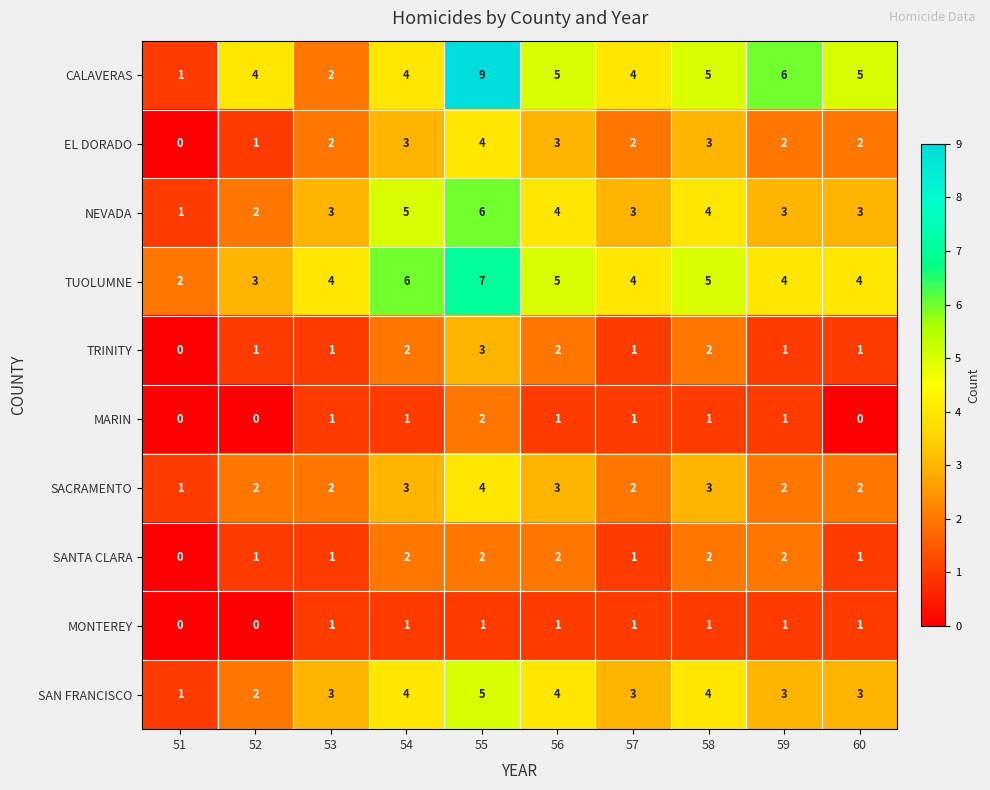

Which series has the largest range (max minus min)?

CALAVERAS